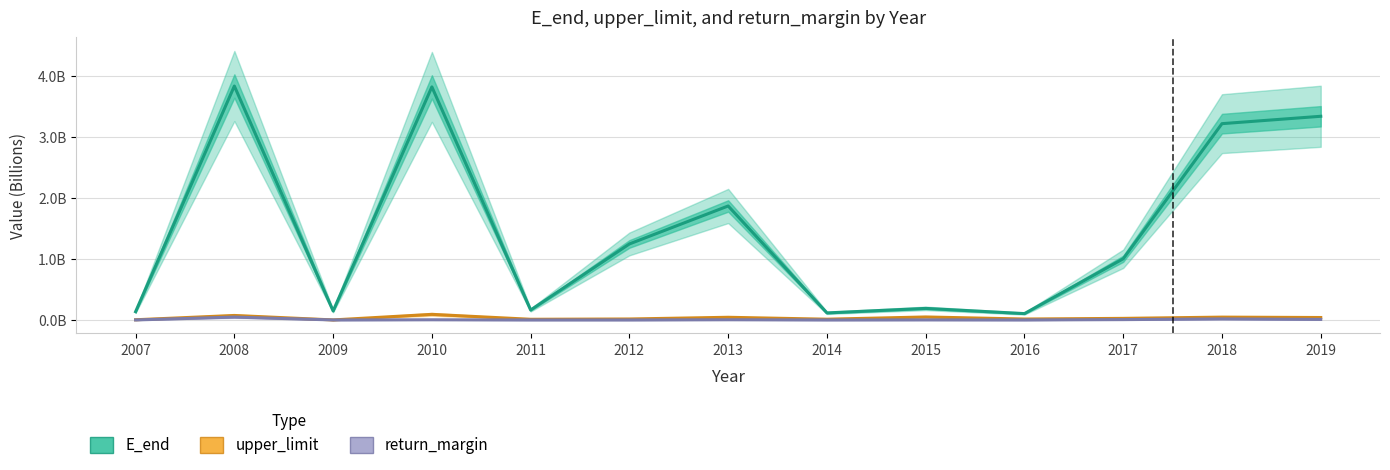

True or false: return_margin has a value of 0.0 at 2019.

True